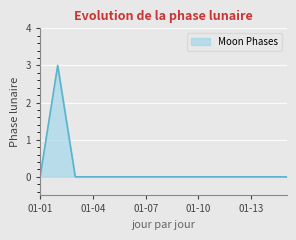

How many values are between 0 and 1?

14